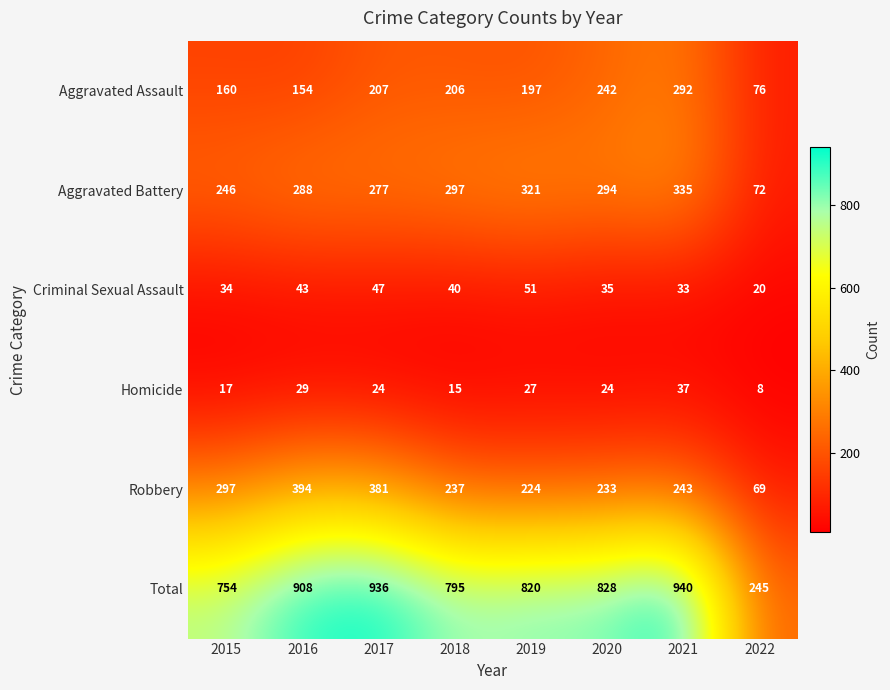

How many series are shown in this chart?

6